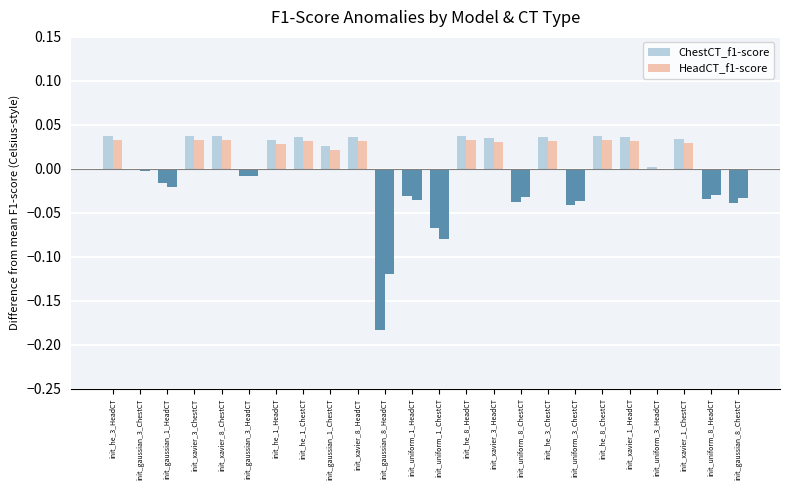

How many series are shown in this chart?

2